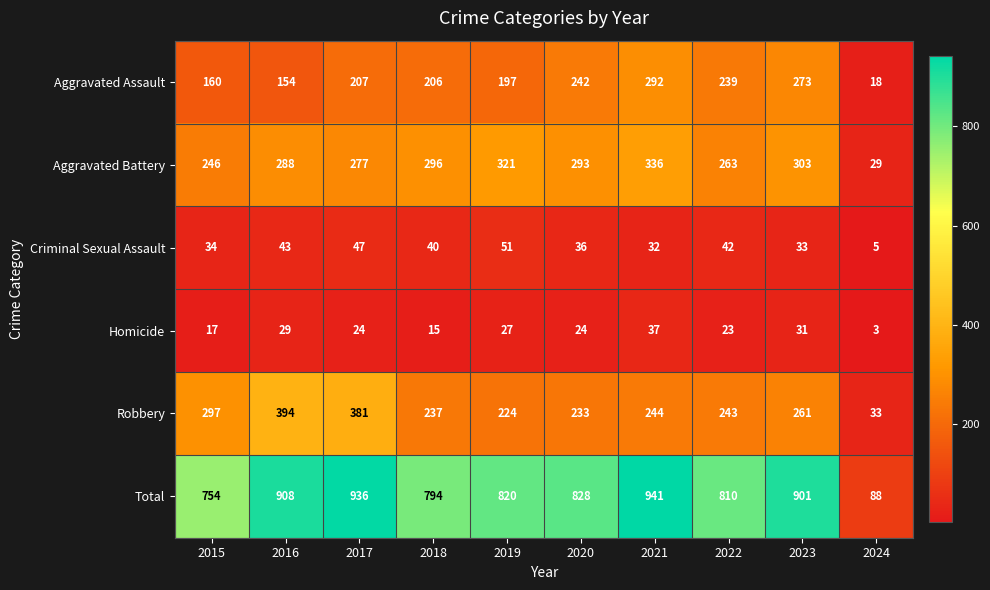

At which category is the sum across all series the highest?

2021